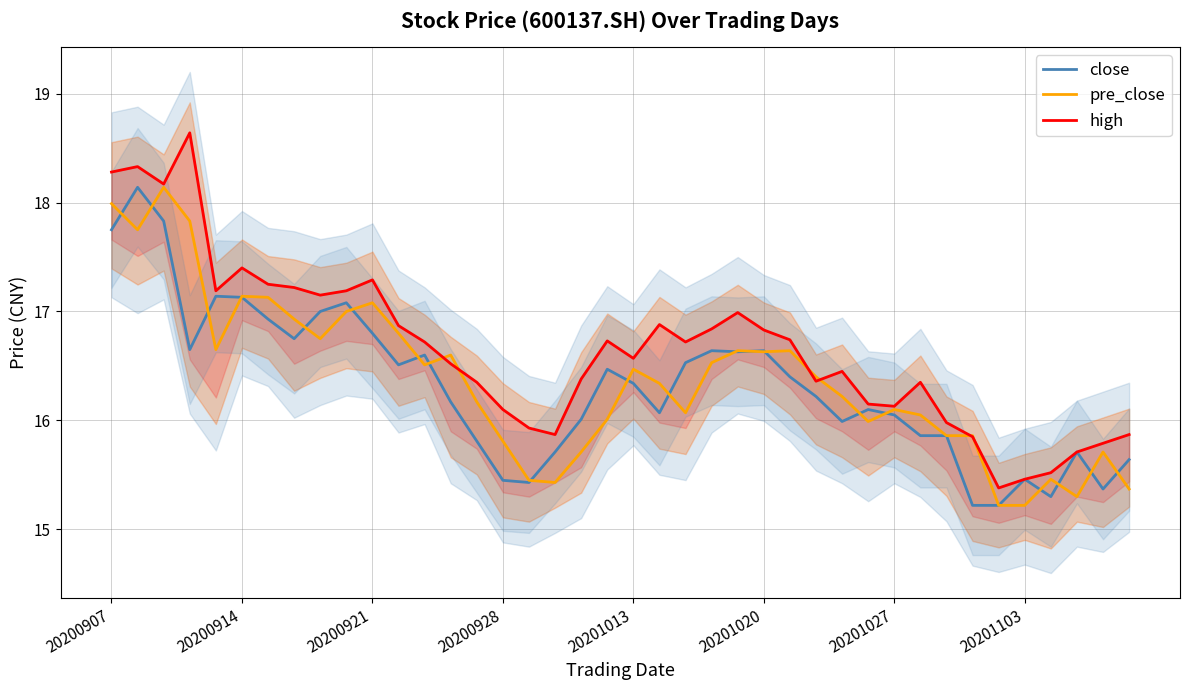

How many data points does each series have?

40